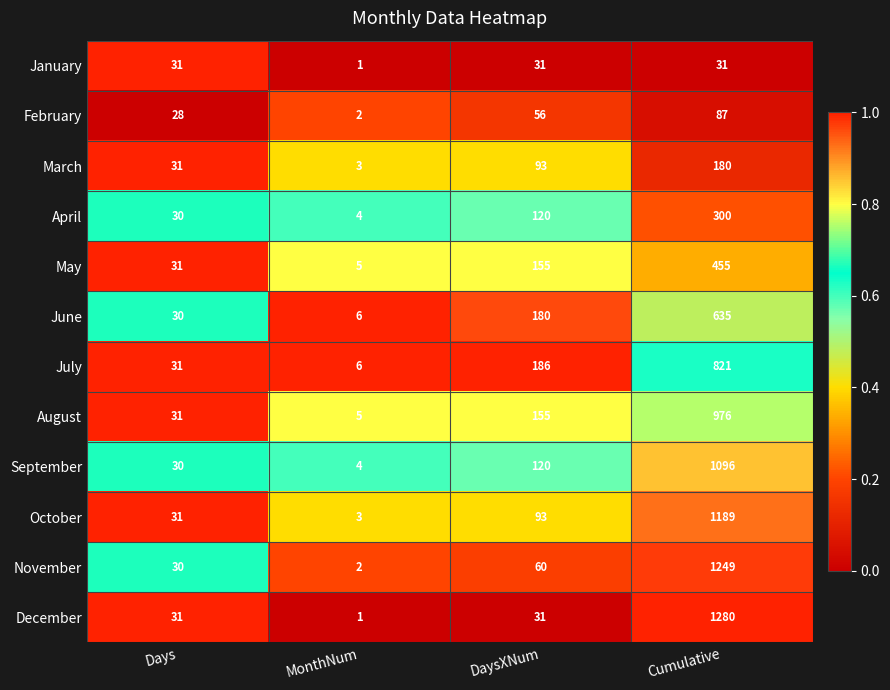

What value does the May series have at MonthNum?

5